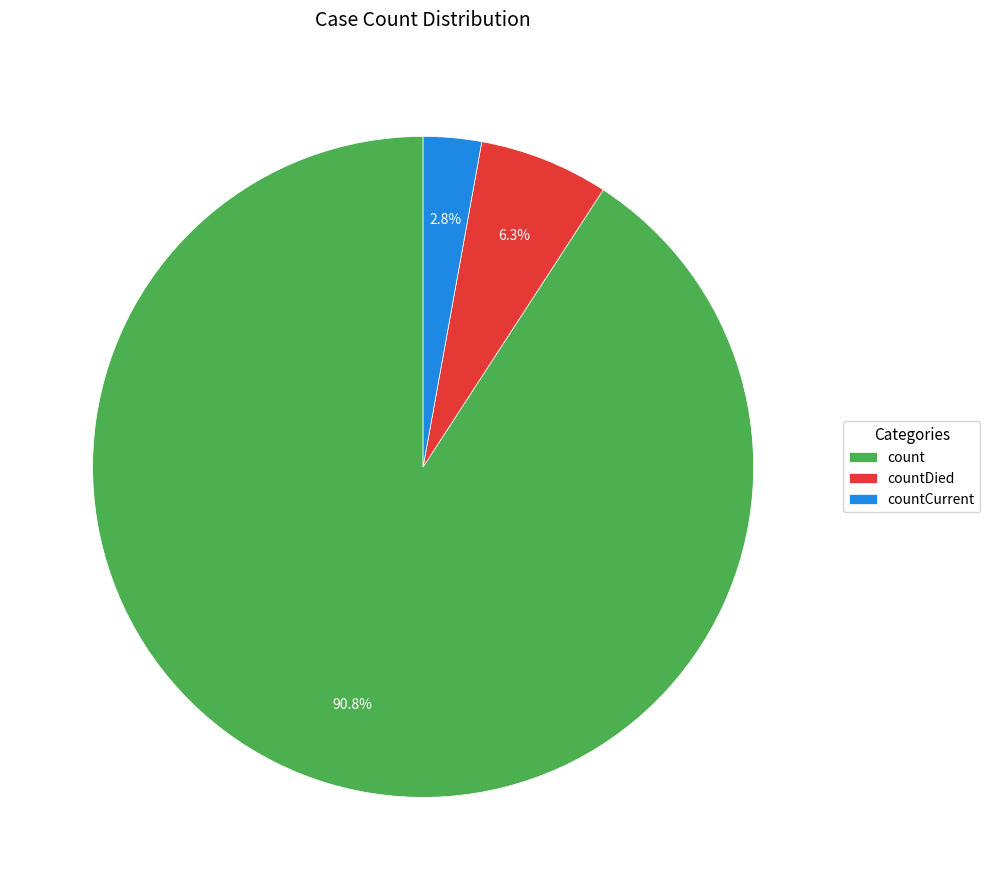

Rank the categories by value from lowest to highest.

countCurrent, countDied, count